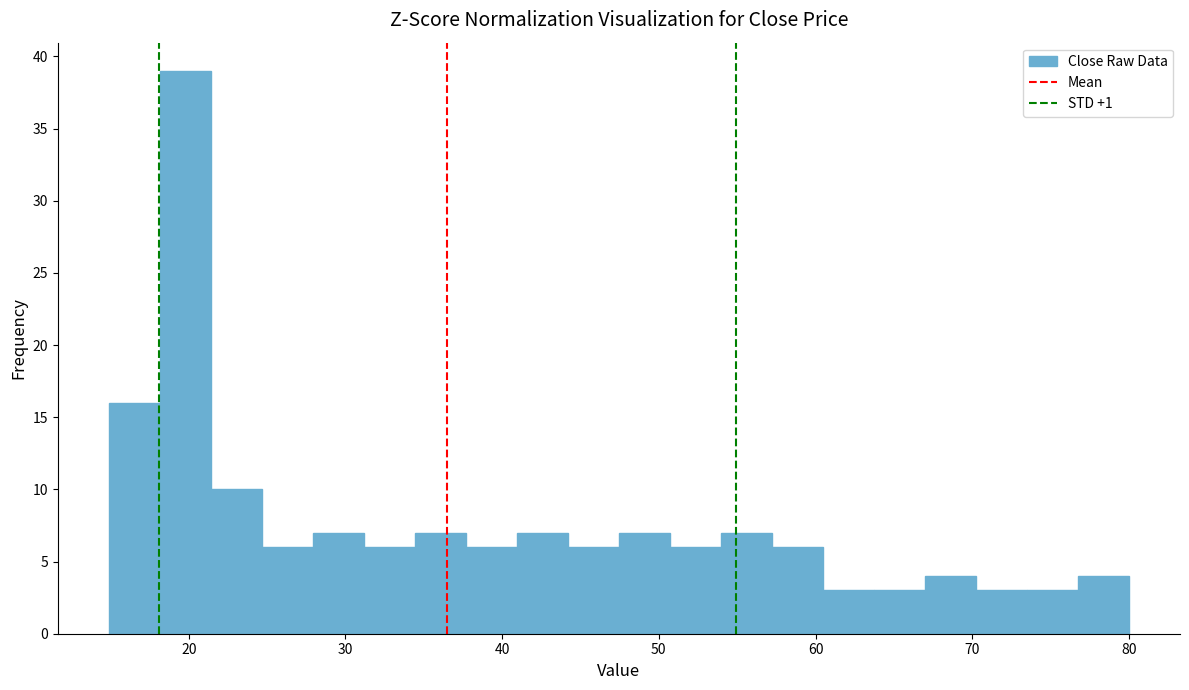

Around what value on the x-axis is the tallest bar? Give the approximate position of its centre, as read against the axis.

20